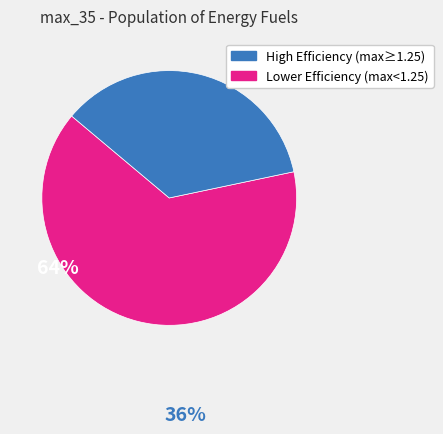

Between Lower Efficiency (max<1.25) and High Efficiency (max≥1.25), which is larger?

High Efficiency (max≥1.25)